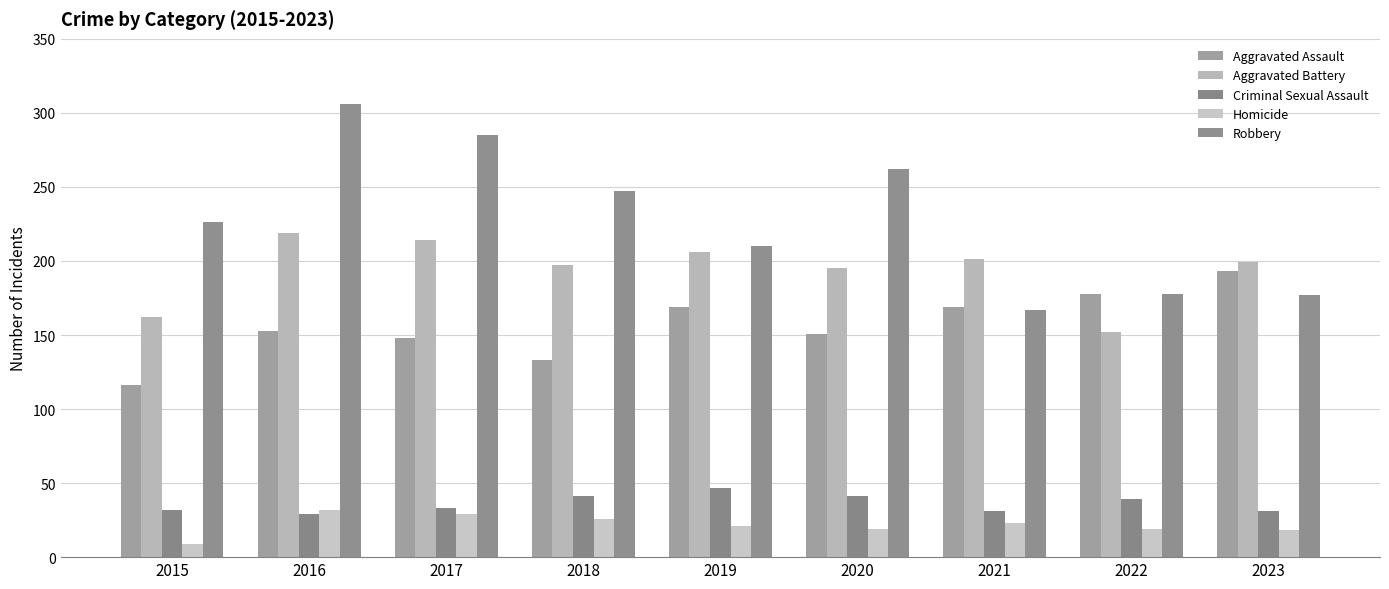

Which series changed the most between 2016 and 2022?

Robbery